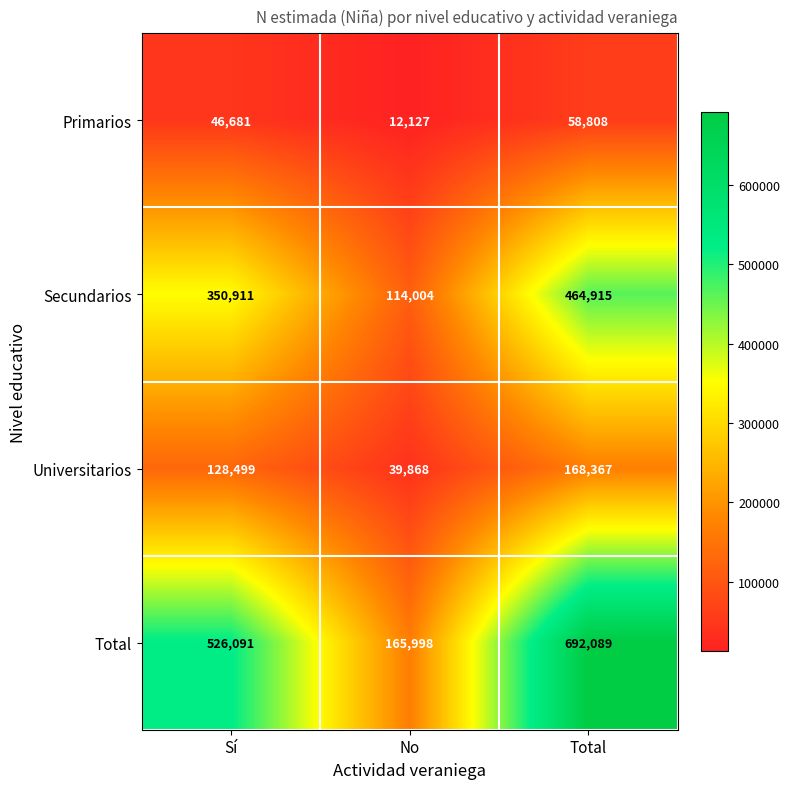

What is the approximate value of Primarios at Total?

58808